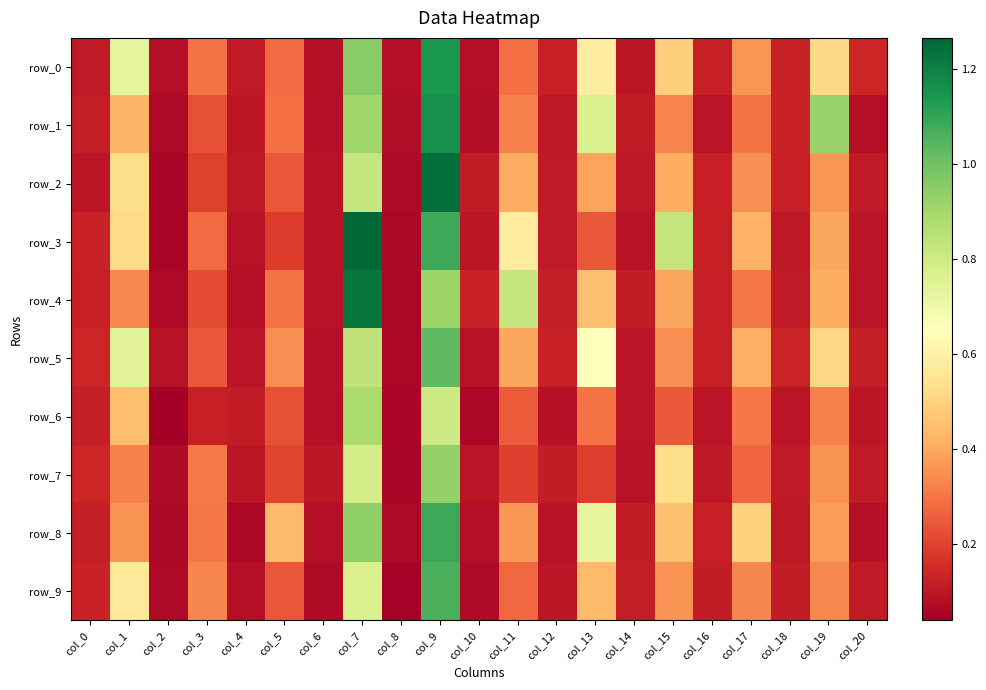

What is the sum of the row_9 values at col_8 and col_9?

1.1